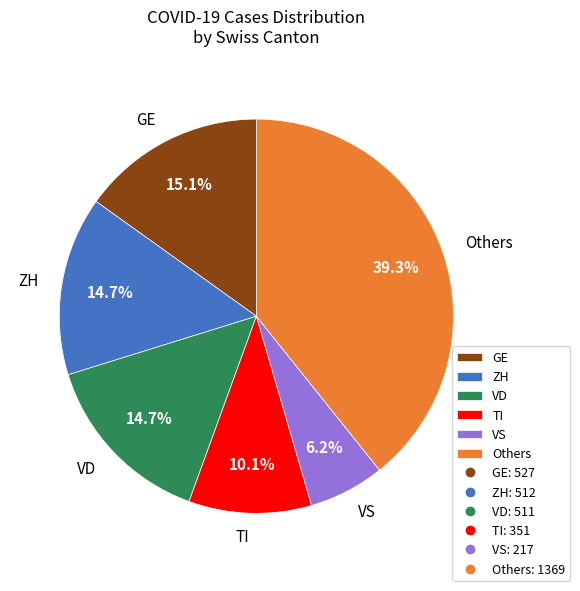

Approximately how many times larger is the value at VS compared to ZH?

0.4